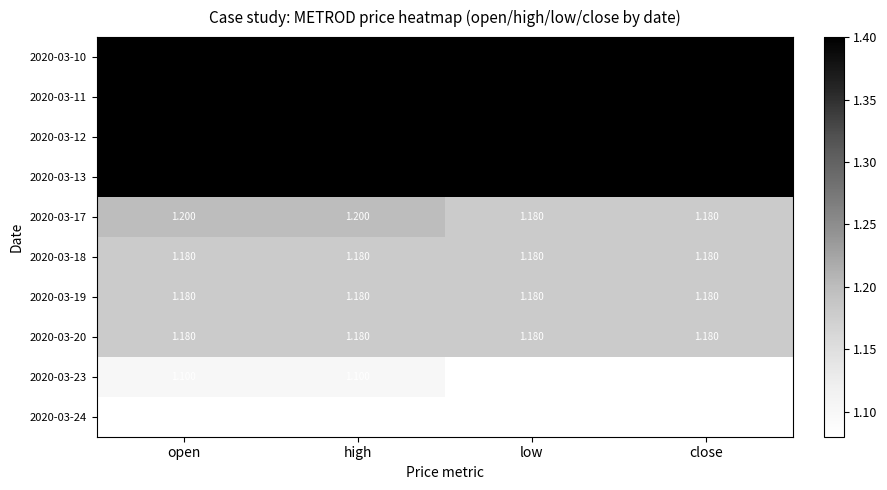

Is the value of 2020-03-13 at low greater than the value of 2020-03-18 at low?

Yes